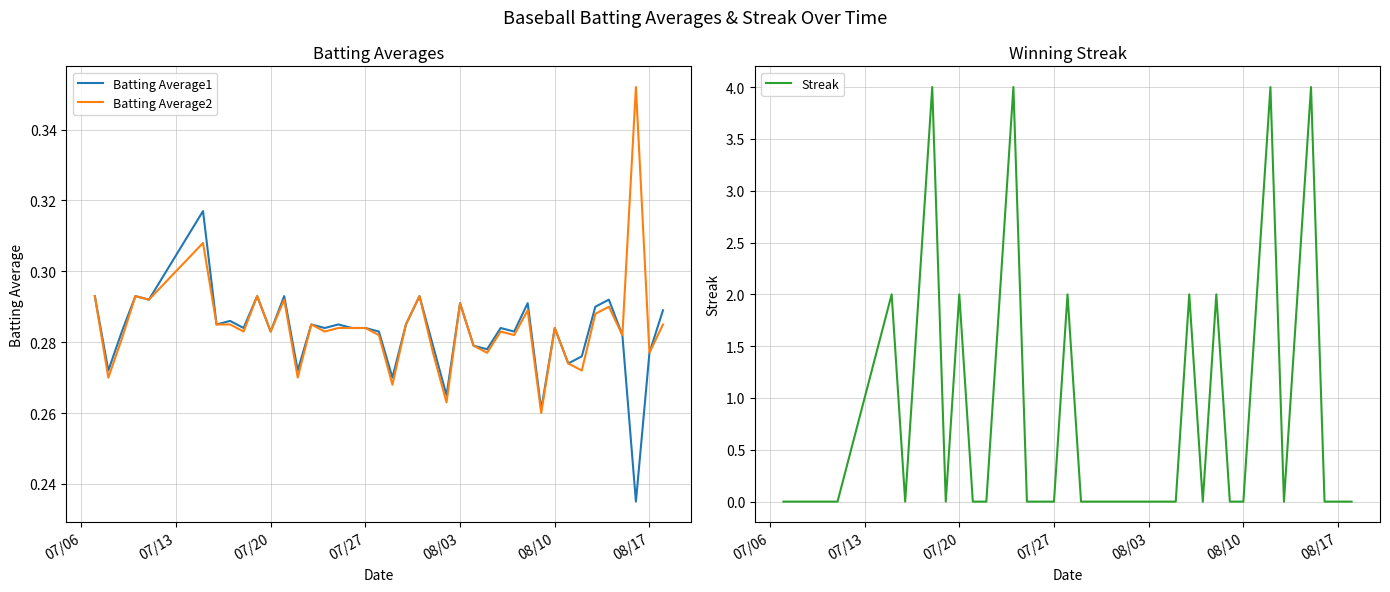

What is the maximum value for Streak?

4